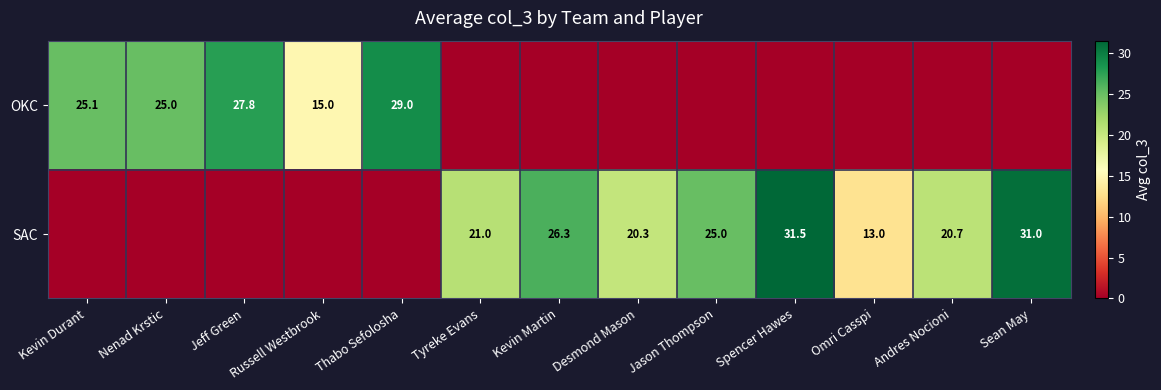

Is the value of OKC at Nenad Krstic greater than the value of SAC at Desmond Mason?

Yes